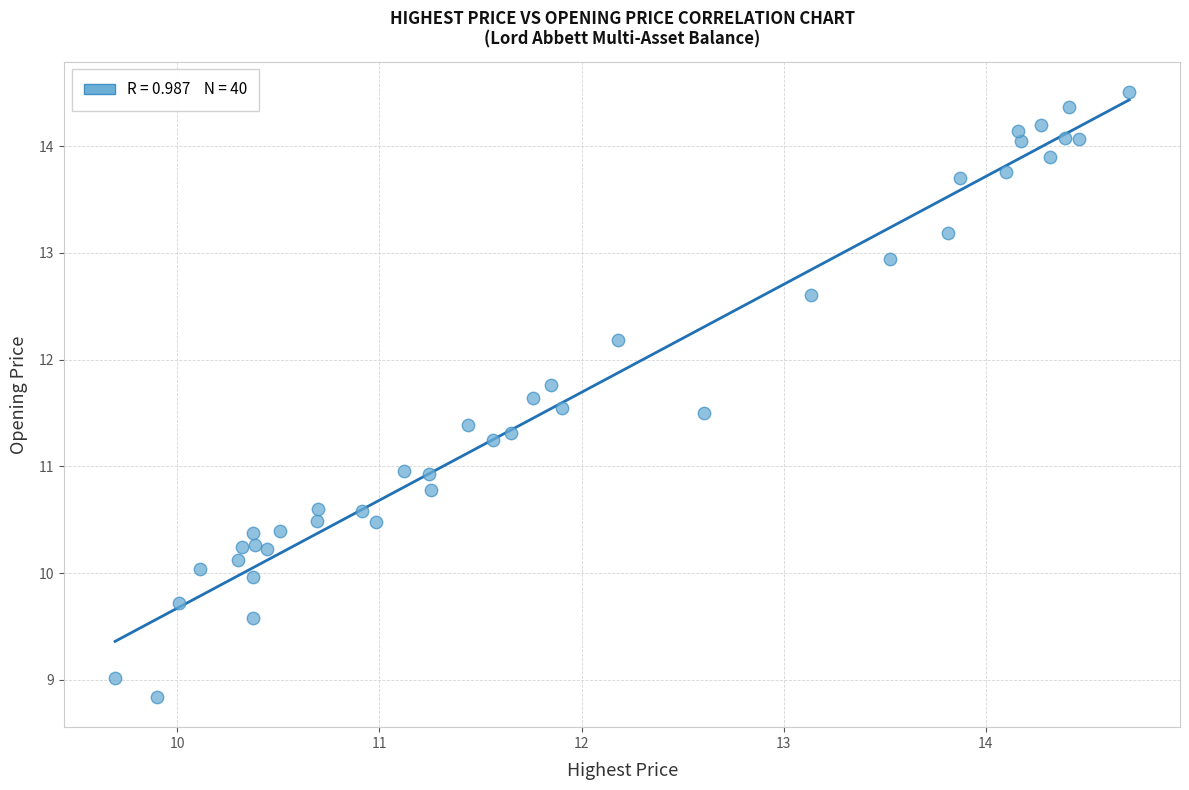

What is the range of X values (max minus min)?

5.0